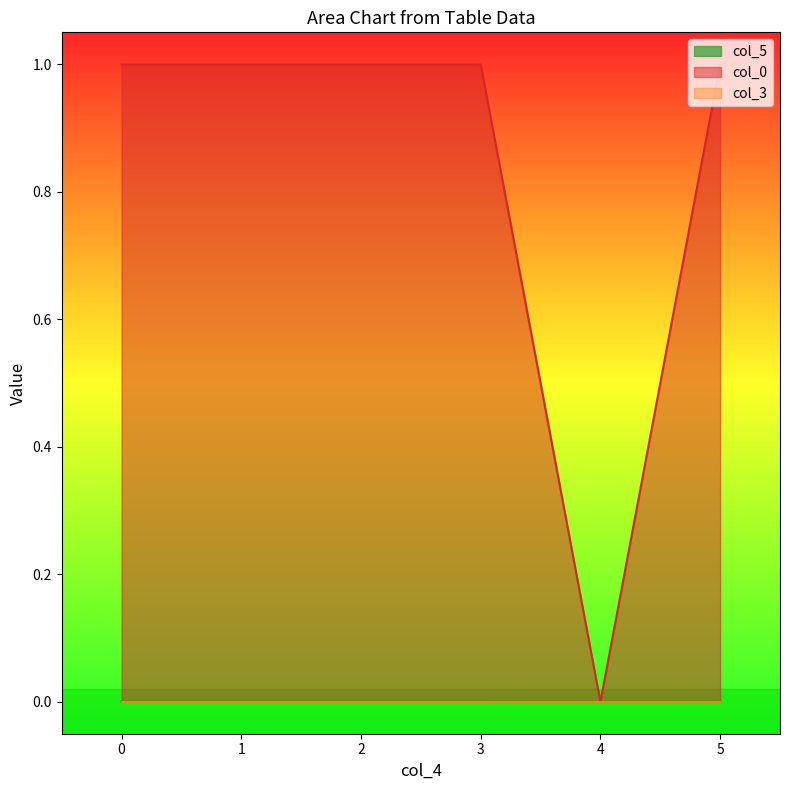

Where is col_0 nearest to the value 0?

4